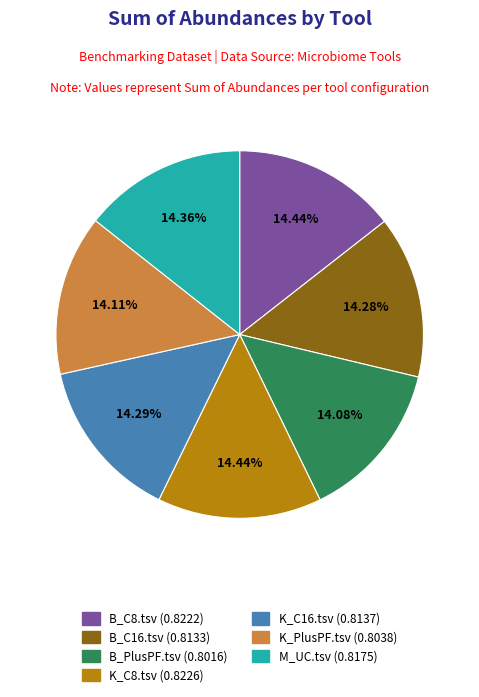

Is there a majority slice in this chart?

No